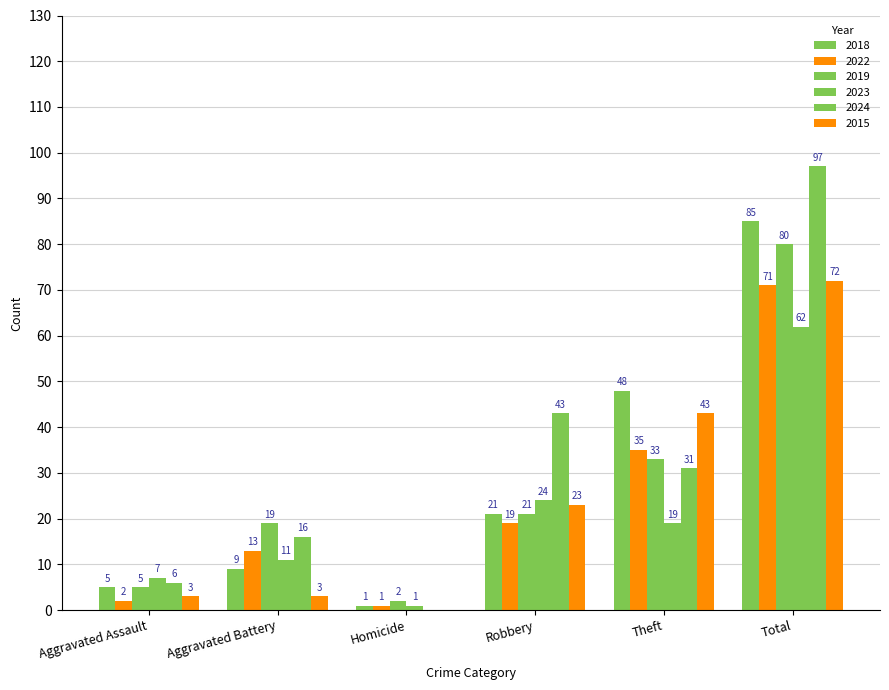

Between Robbery and Theft, which series saw the biggest shift?

2018